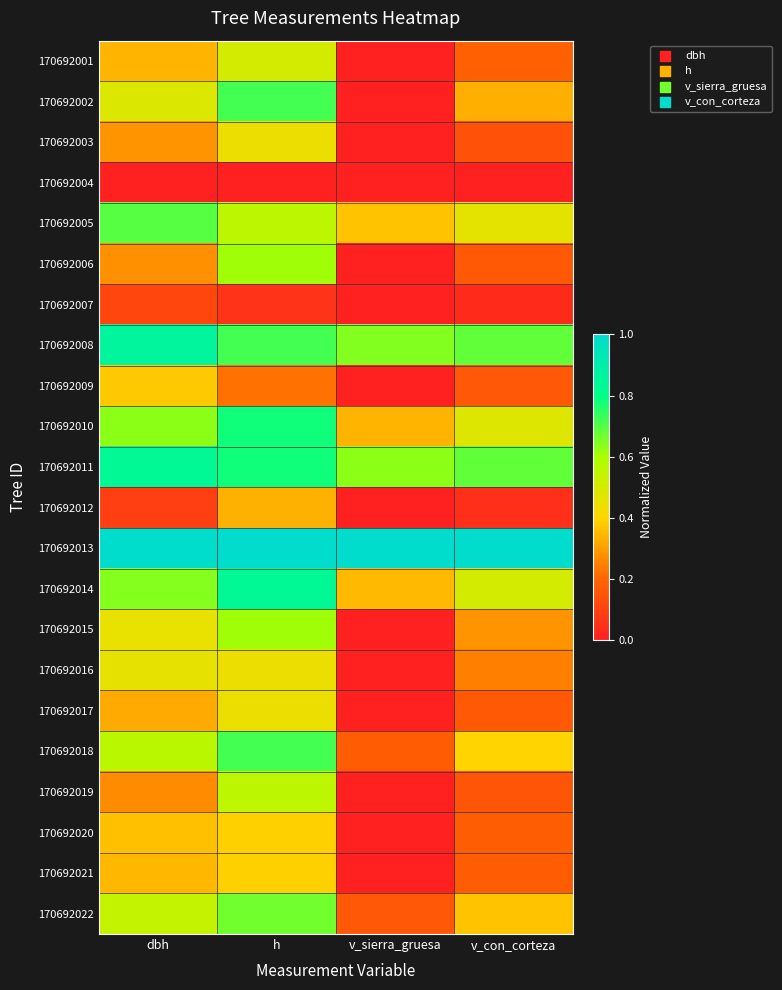

What is the greatest value displayed?

1.0